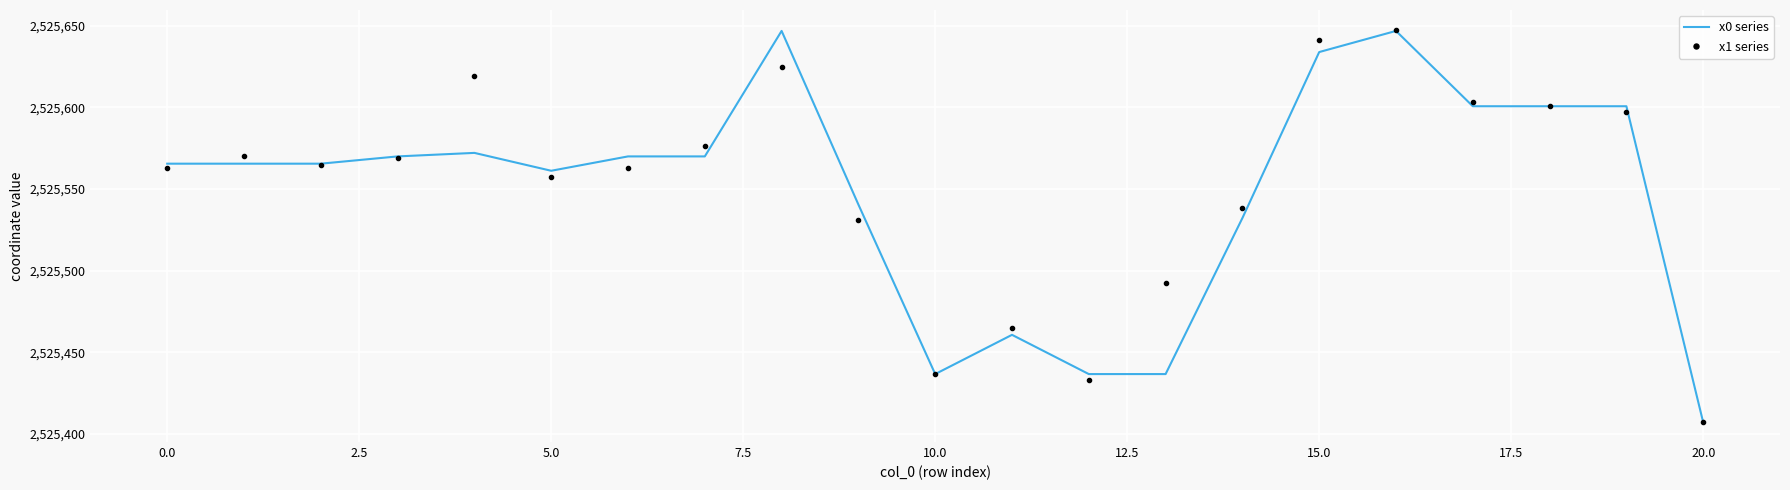

What is the maximum value for x1 series?

2525647.7